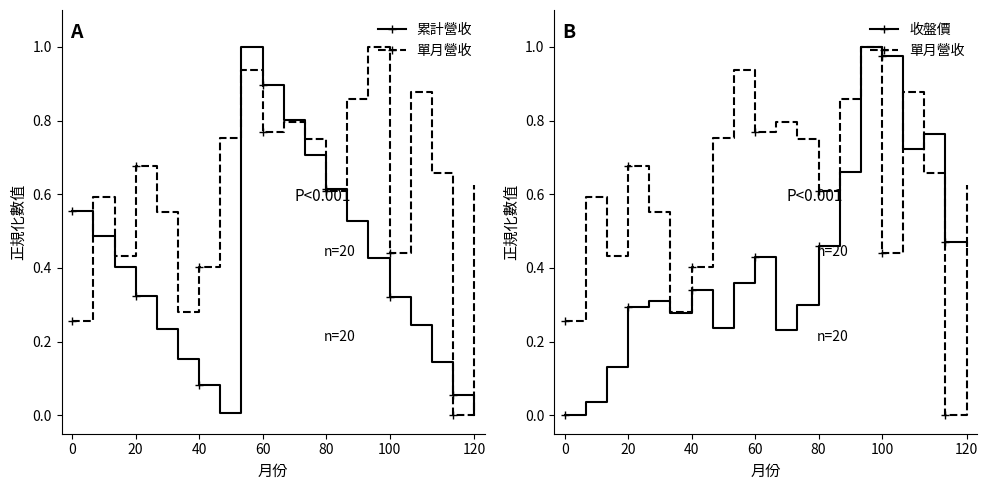

What is the label of the 8th point from the left?

7